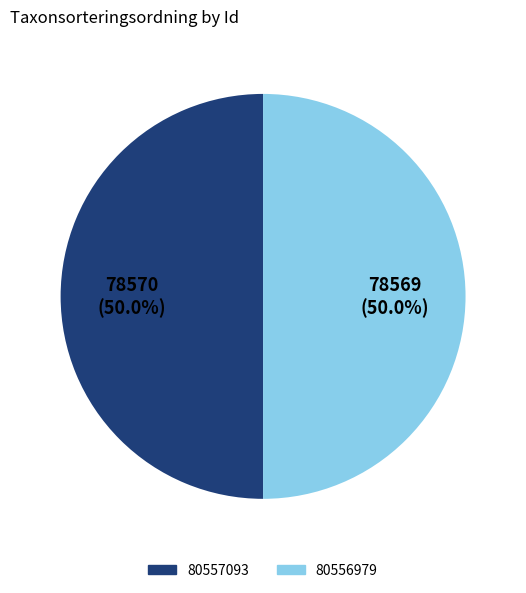

To the nearest percent, what portion does 80556979 represent?

50%